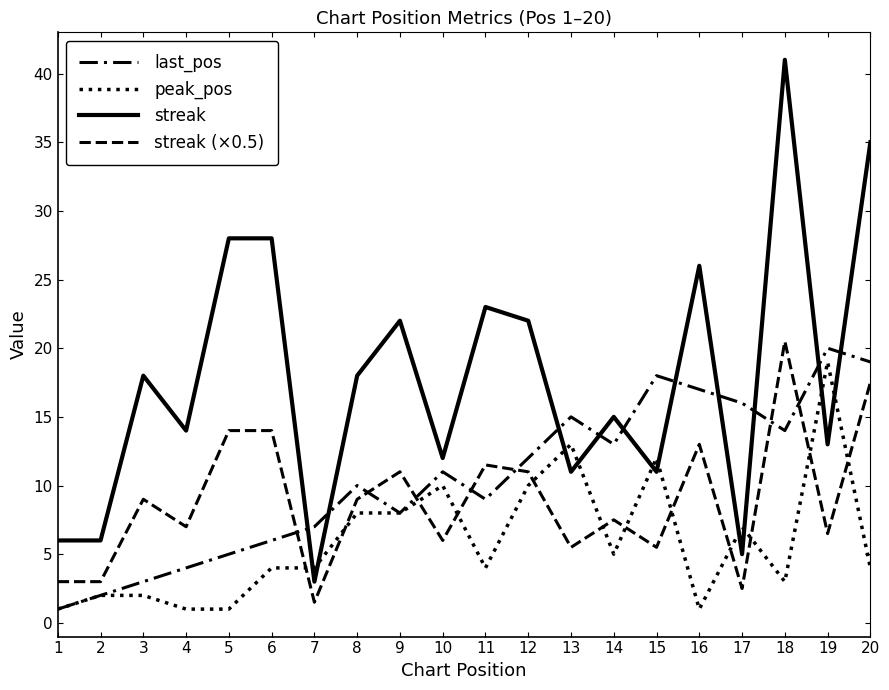

Where does the last_pos series first go above 11?

12